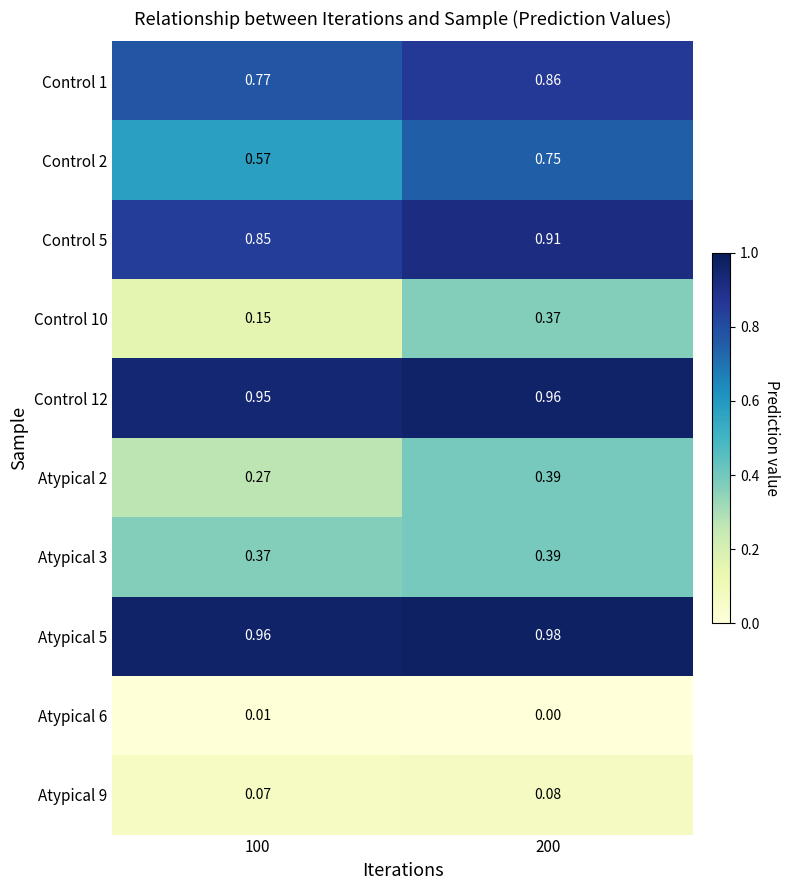

At which category does the chart reach its peak across all series?

200